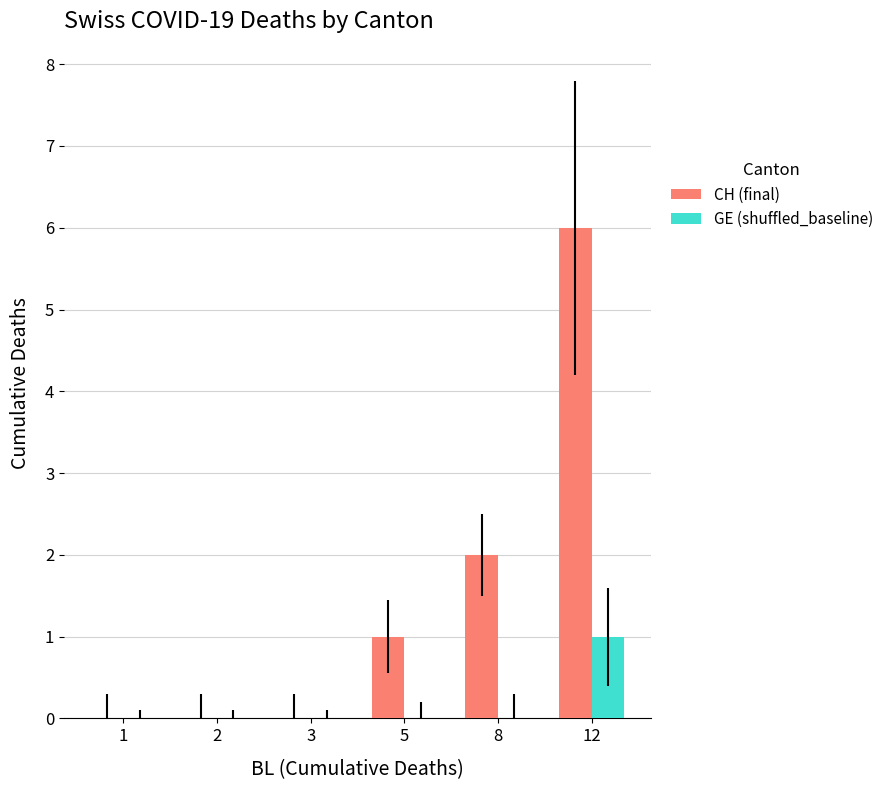

What is the spread (max minus min) of values at 5?

1